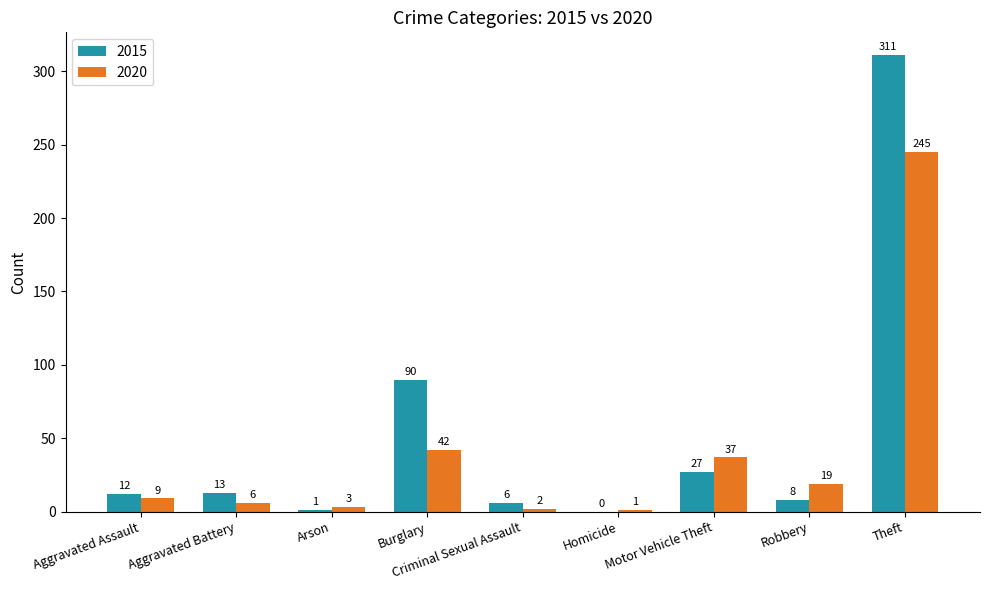

What is the sum of all 2020 values?

364